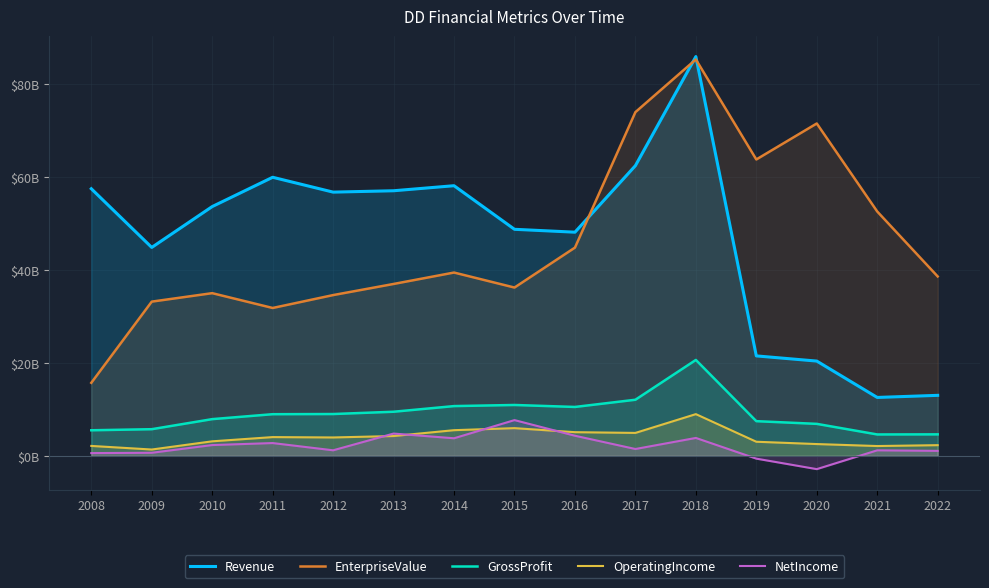

At which category is the sum across all series the highest?

2018